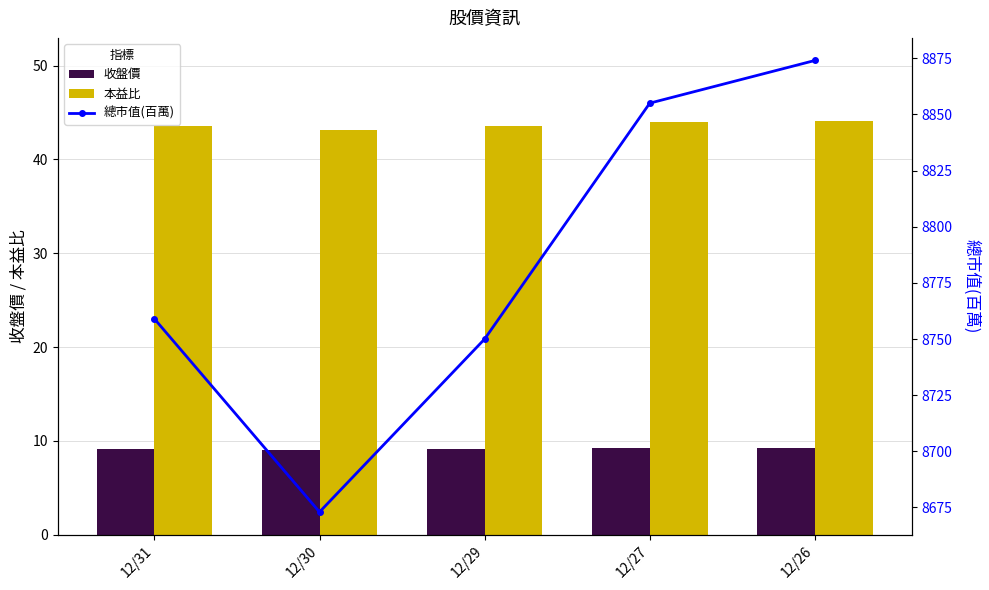

What is the sum of the 本益比 values at 12/27 and 12/31?

87.6